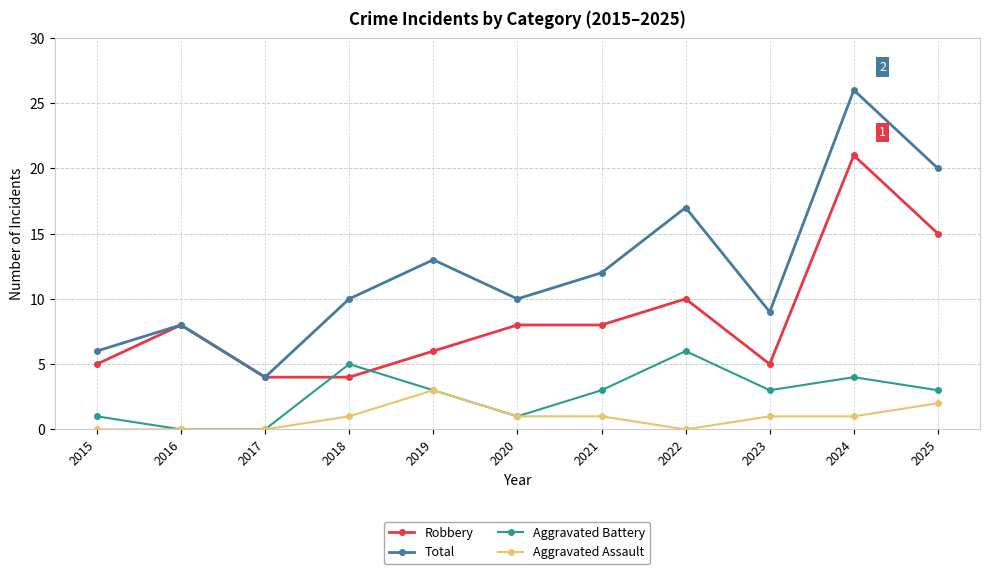

List the series in order of their peak value, lowest first.

Aggravated Assault, Aggravated Battery, Robbery, Total